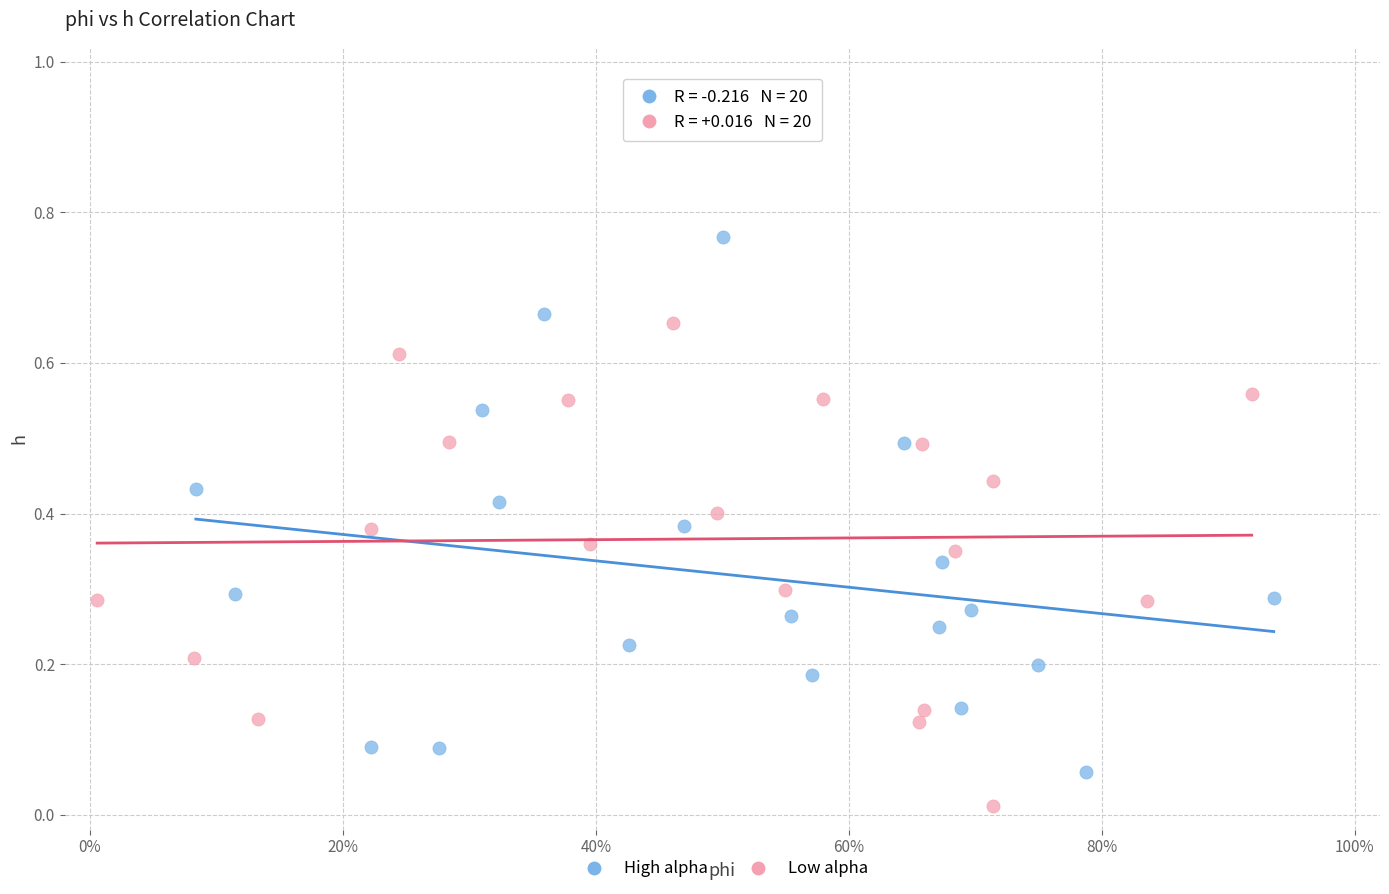

Which series contains the lowest Y value?

Low alpha